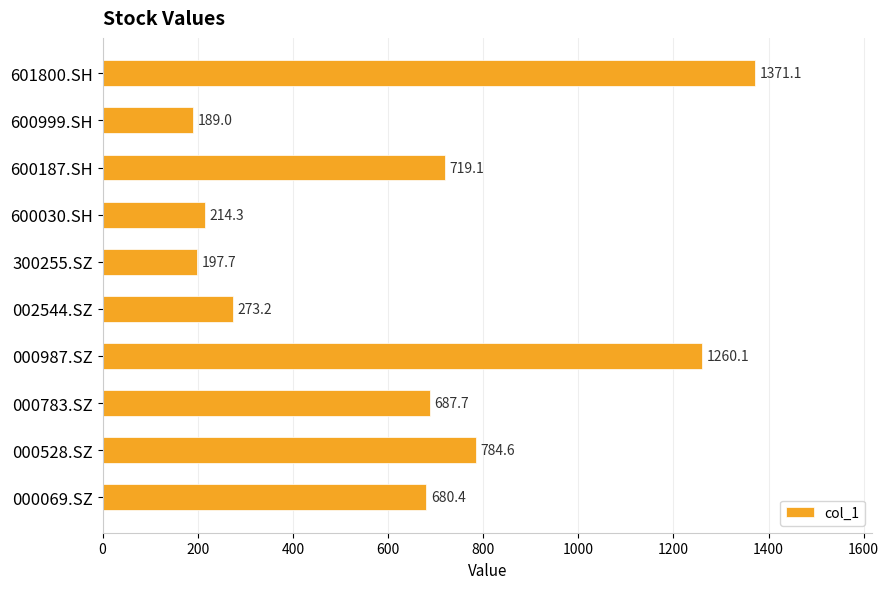

Between 600030.SH and 000987.SZ, which is larger?

000987.SZ